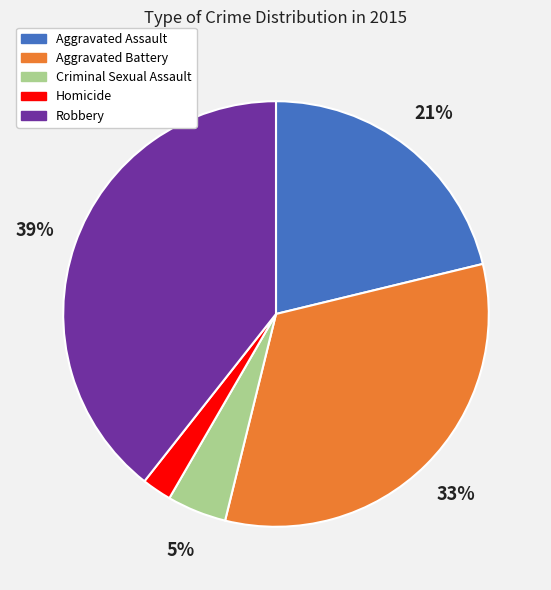

To the nearest percent, what portion does Aggravated Battery represent?

33%